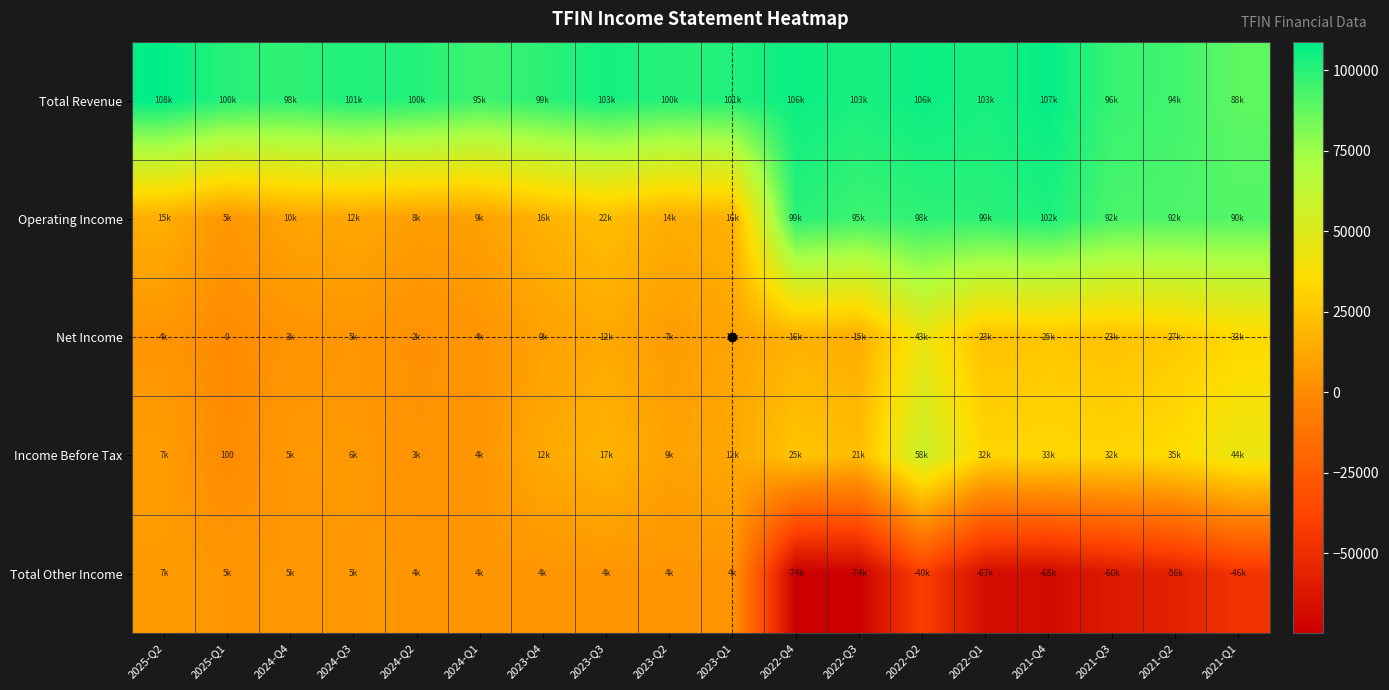

At how many categories does at least one series exceed -69541?

18